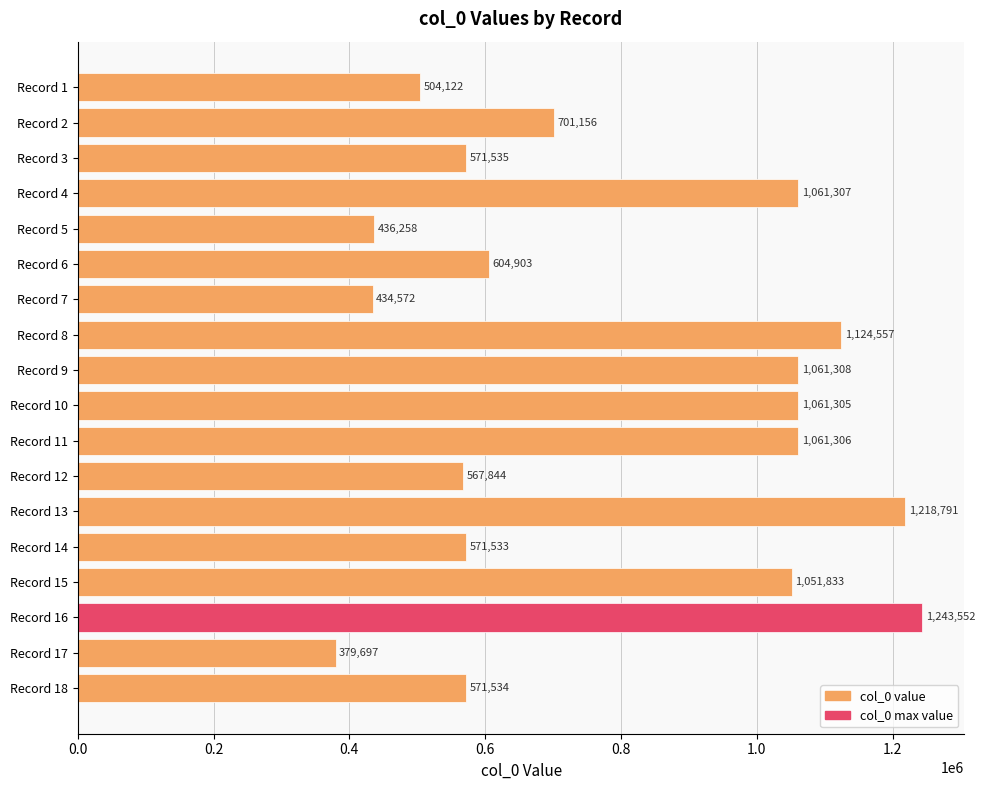

At which label is the value closest to 811624?

Record 2